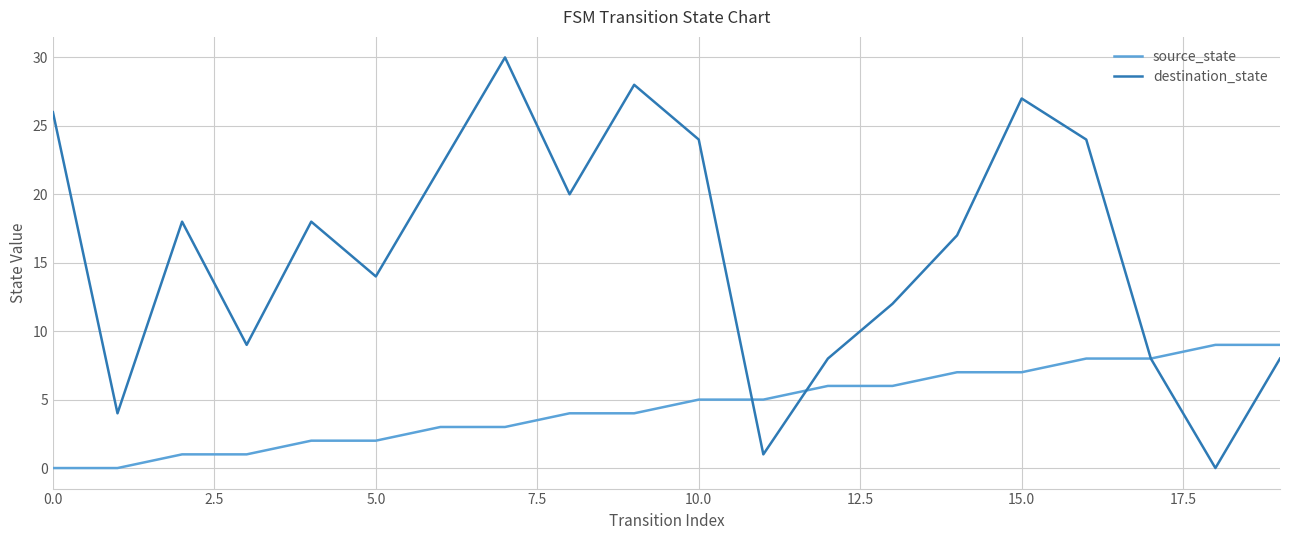

Rank the series by their average value, from lowest to highest.

source_state, destination_state